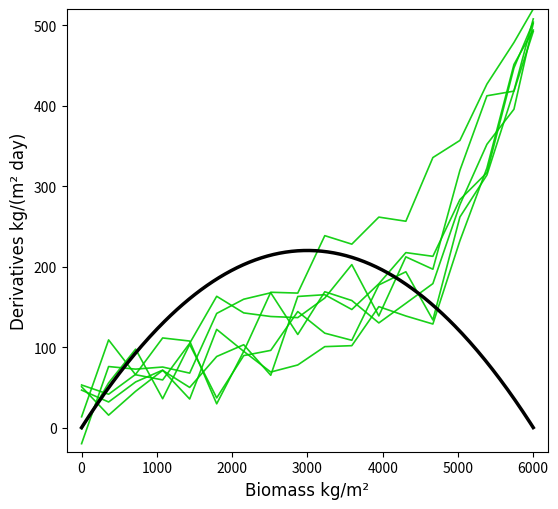

How many interior local peaks does the Line2 series have?

4